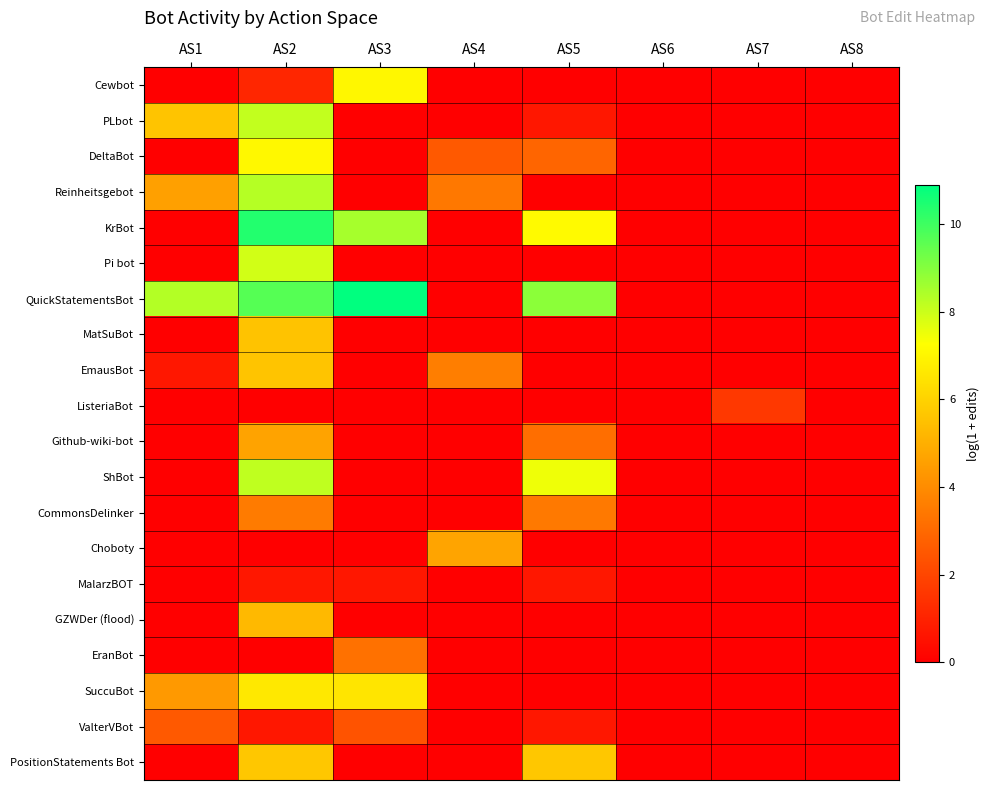

What is the spread (max minus min) of values at AS3?

10.9